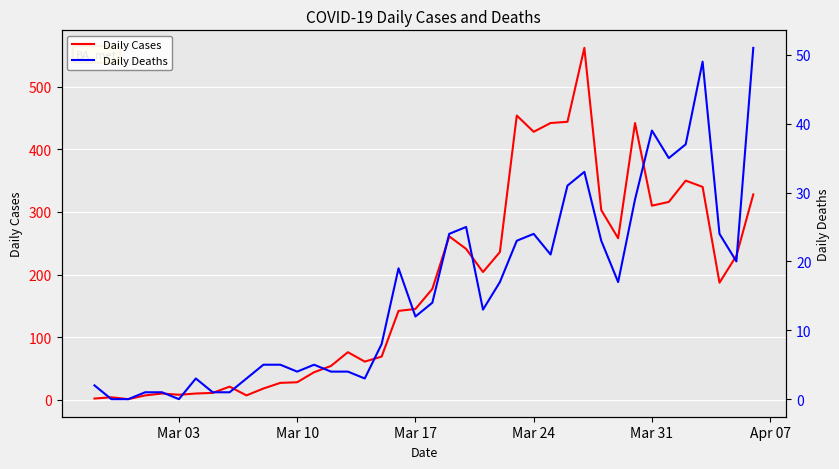

What are all the series names shown in the legend?

Daily Cases, Daily Deaths